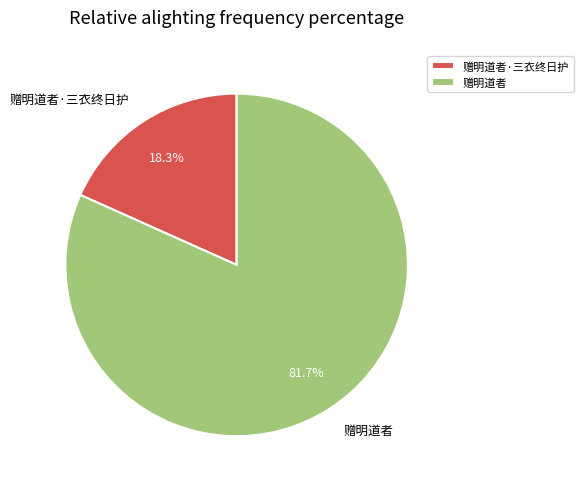

True or false: 赠明道者 accounts for 82% of the total.

True